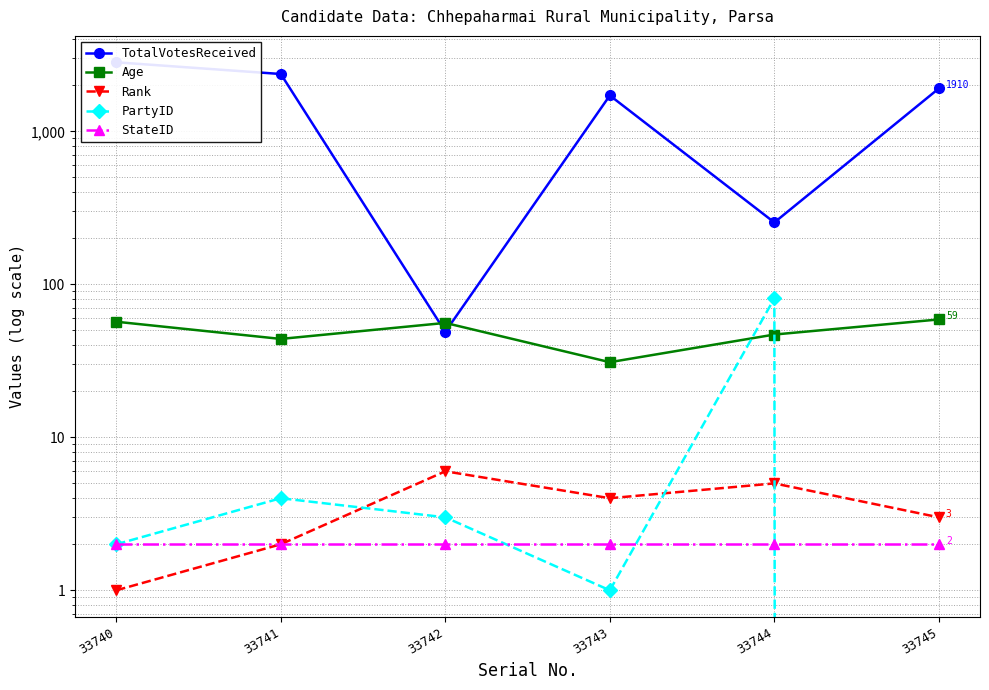

Does the chart display data point markers on the line(s)?

Yes